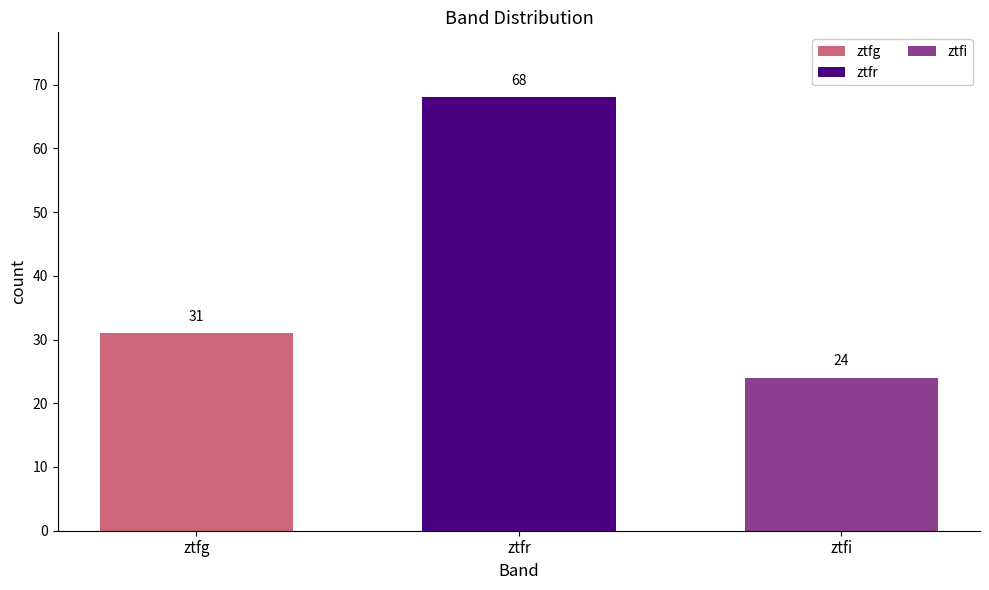

How many data points does each series have?

1